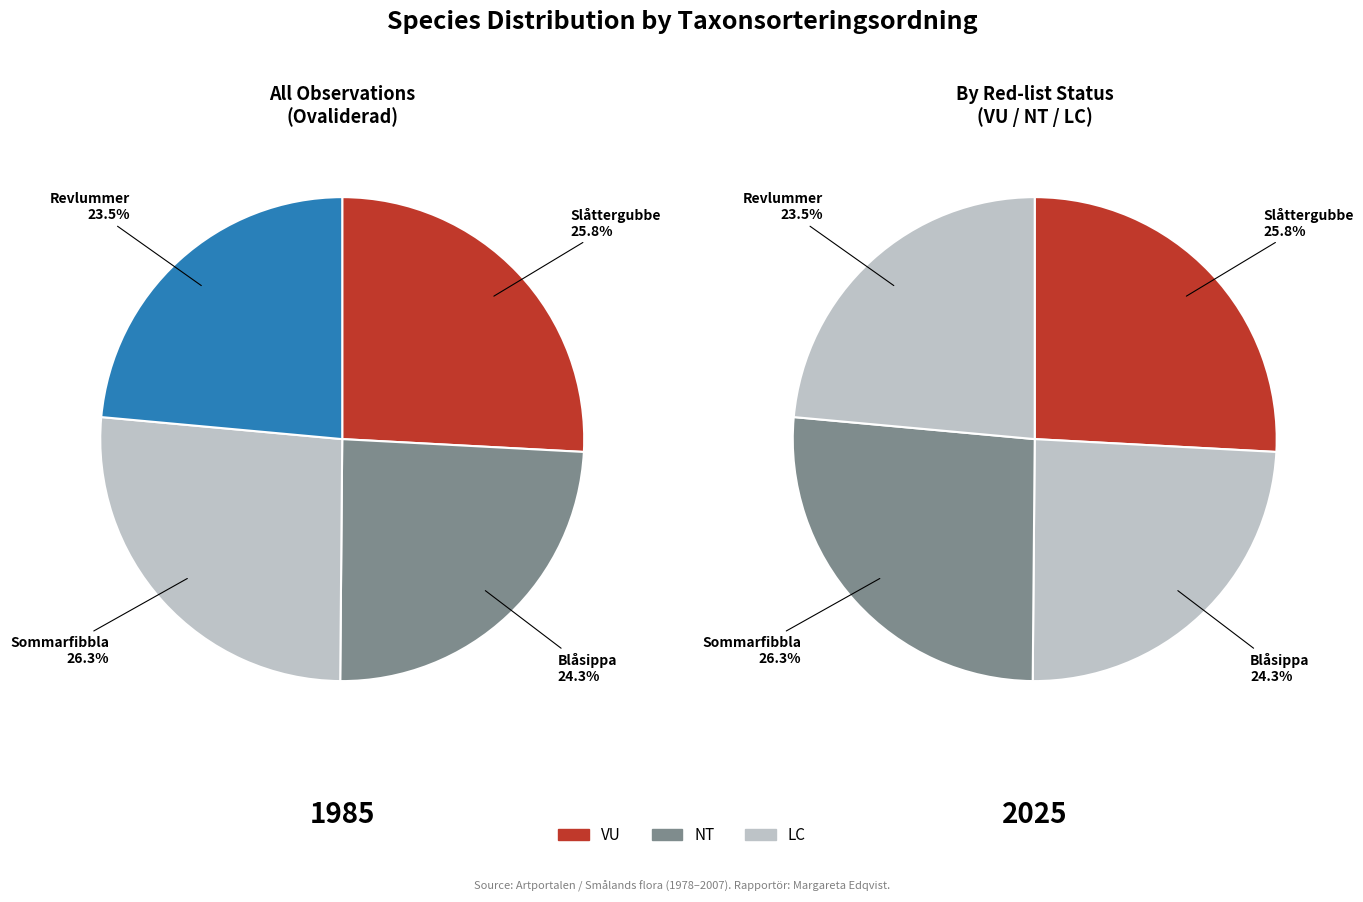

Does Blåsippa represent more than half of the total?

No